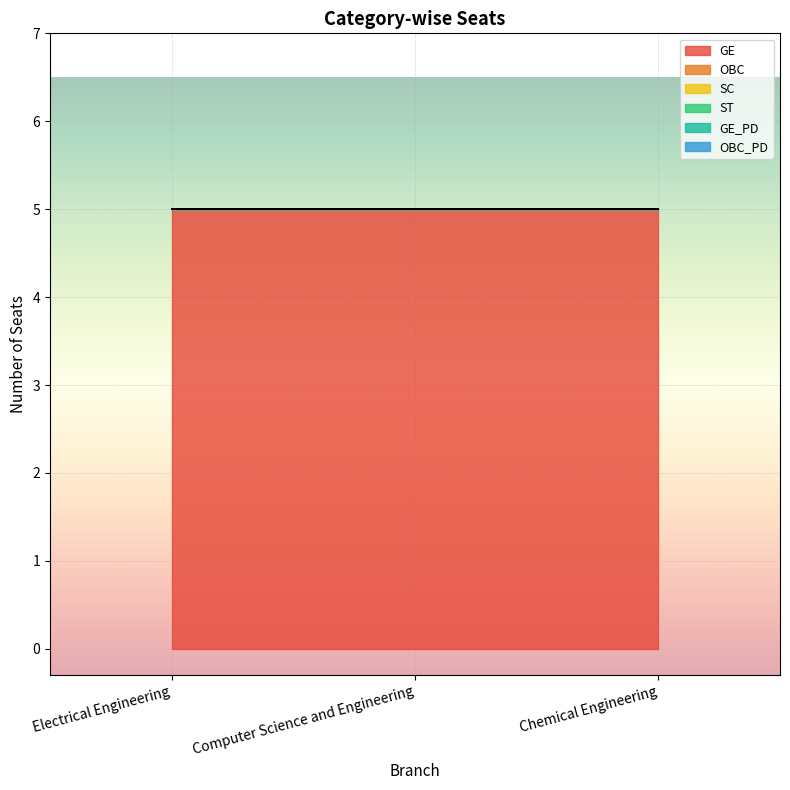

Which series has the largest total across all categories?

GE